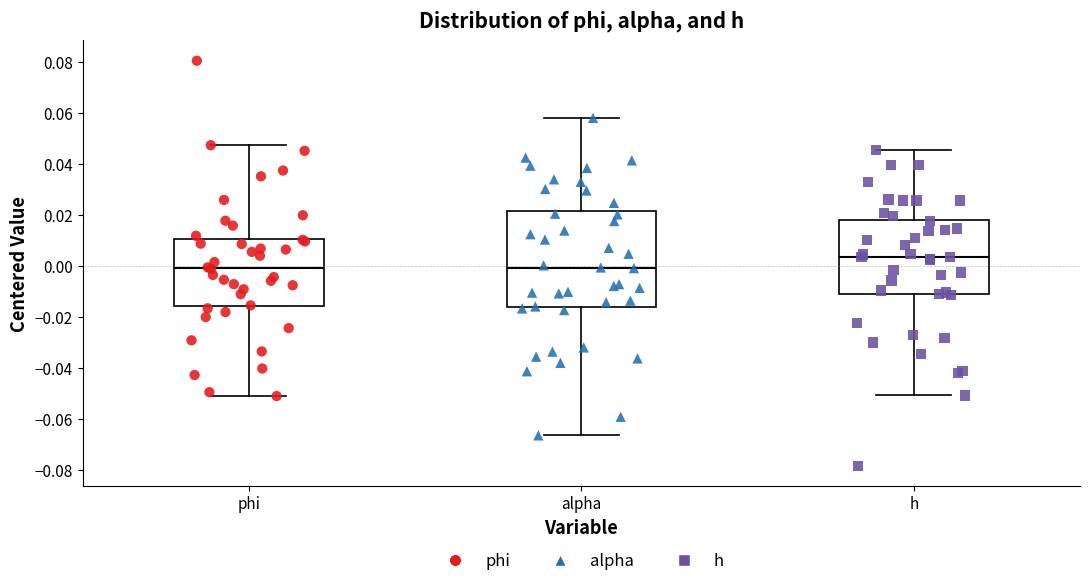

Reading left to right, read every box against the y-axis: the position of its median line, the range the box covers, and the ends of its whiskers. The values are not printed on the chart, so give them approximately, as read against the axis.

phi: median 0.000, box -0.016 to 0.010, whiskers -0.052 to 0.048
alpha: median 0.000, box -0.016 to 0.022, whiskers -0.066 to 0.058
h: median 0.004, box -0.012 to 0.018, whiskers -0.050 to 0.046